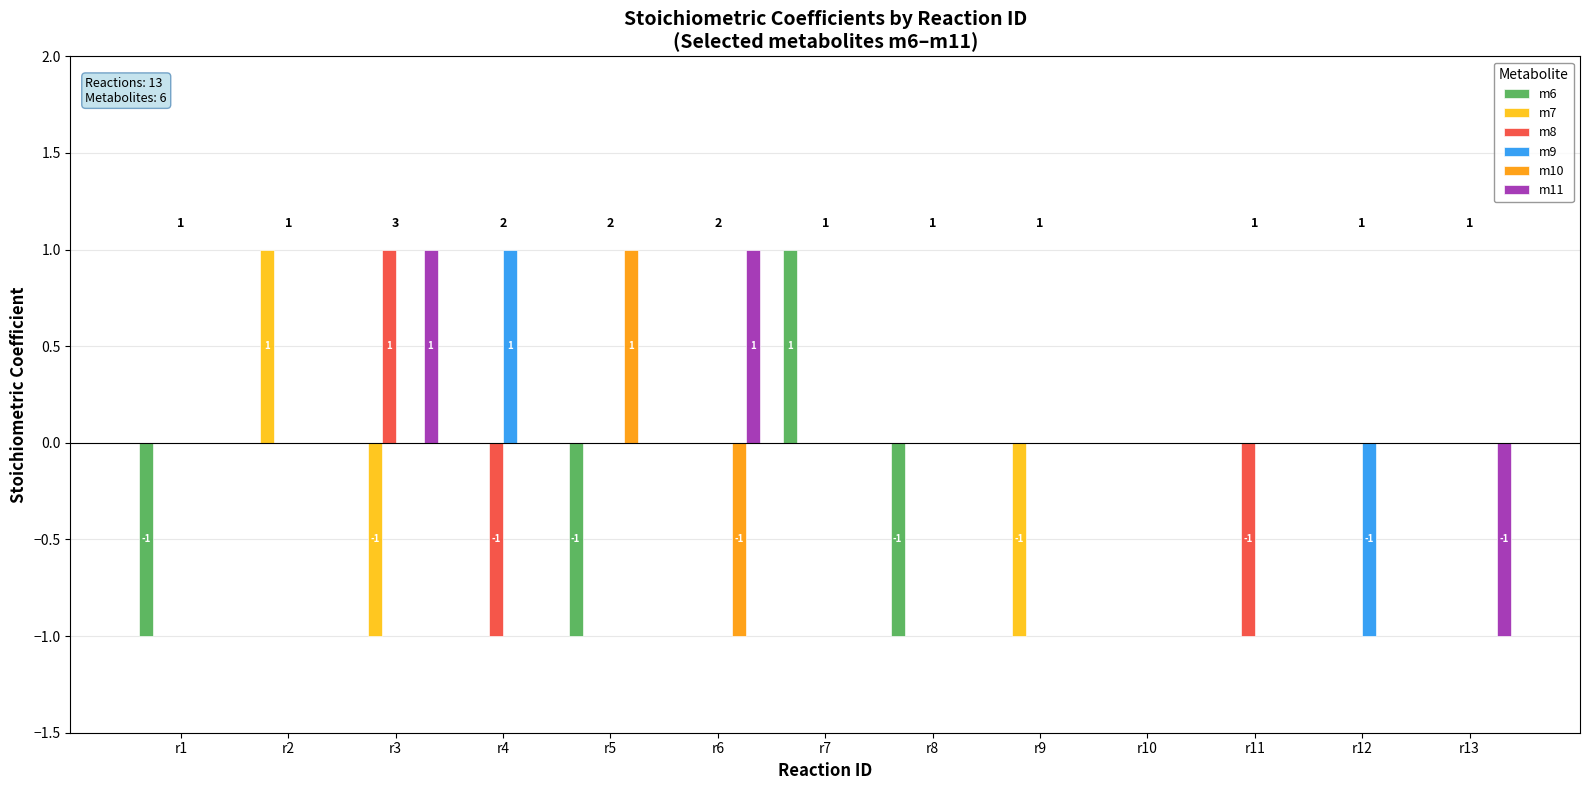

Which series changed the most between r1 and r10?

m6